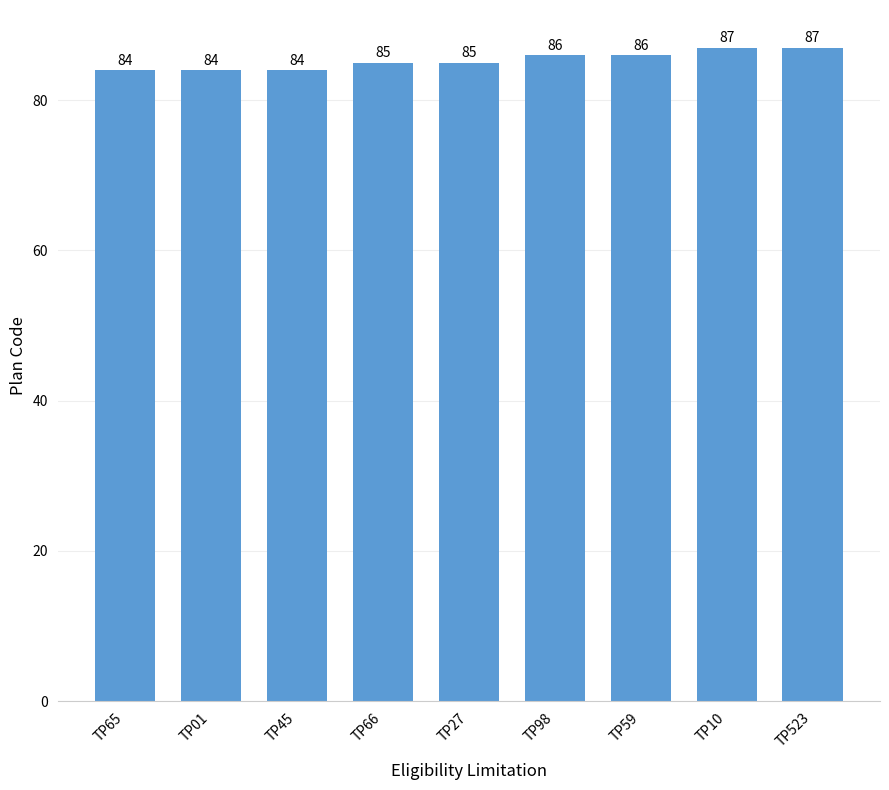

The value at TP65 is 84. True or false?

True